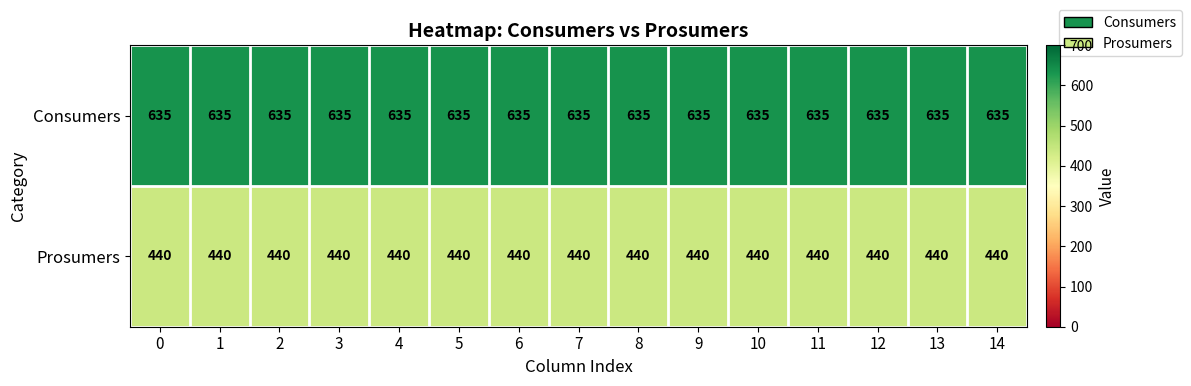

The value of Prosumers at 1 is 663. True or false?

False